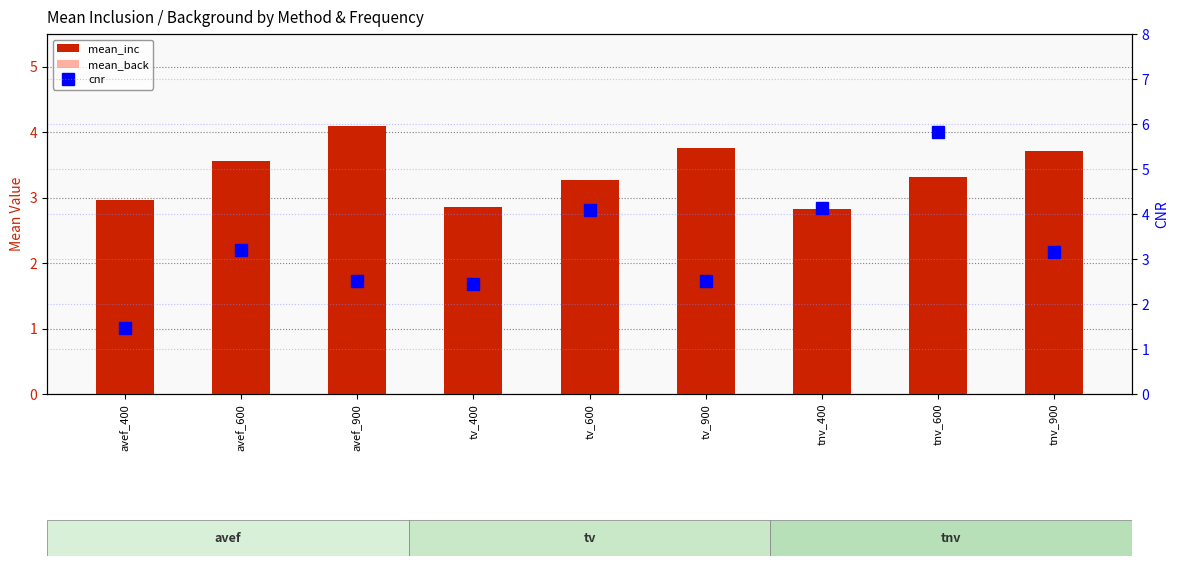

Reading right to left, extract all data points from this chart.

mean_inc: tnv_900=3.7	tnv_600=3.3	tnv_400=2.8	tv_900=3.8	tv_600=3.3	tv_400=2.9	avef_900=4.1	avef_600=3.6	avef_400=3.0
mean_back: tnv_900=2.6	tnv_600=2.3	tnv_400=2.3	tv_900=2.7	tv_600=2.3	tv_400=2.3	avef_900=2.6	avef_600=2.2	avef_400=2.2
cnr: tnv_900=3.1	tnv_600=5.8	tnv_400=4.1	tv_900=2.5	tv_600=4.1	tv_400=2.4	avef_900=2.5	avef_600=3.2	avef_400=1.5